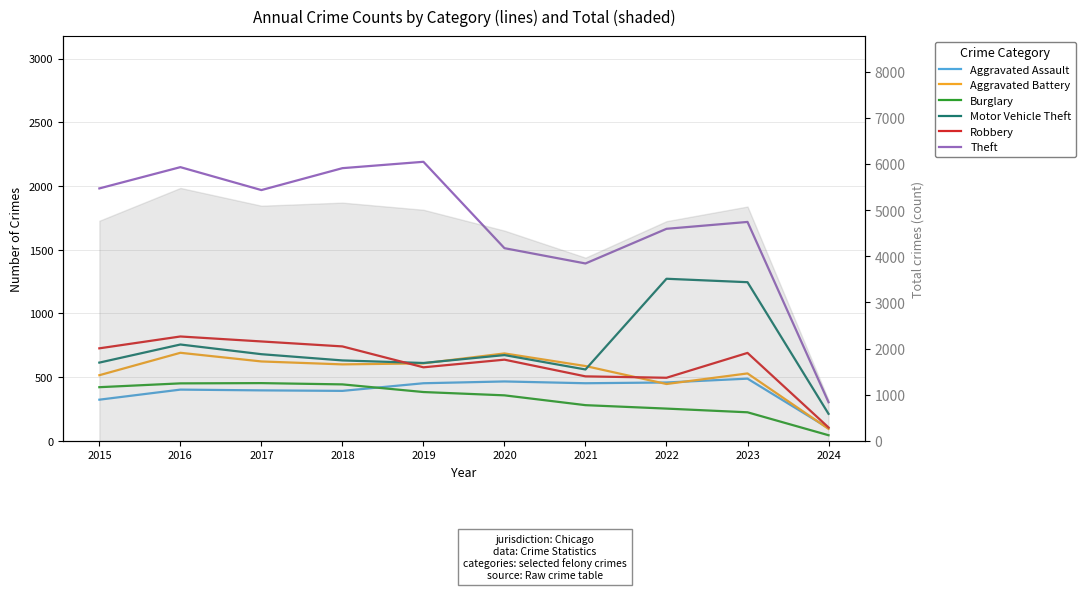

What is the sum of the Burglary values at 2017 and 2019?

836